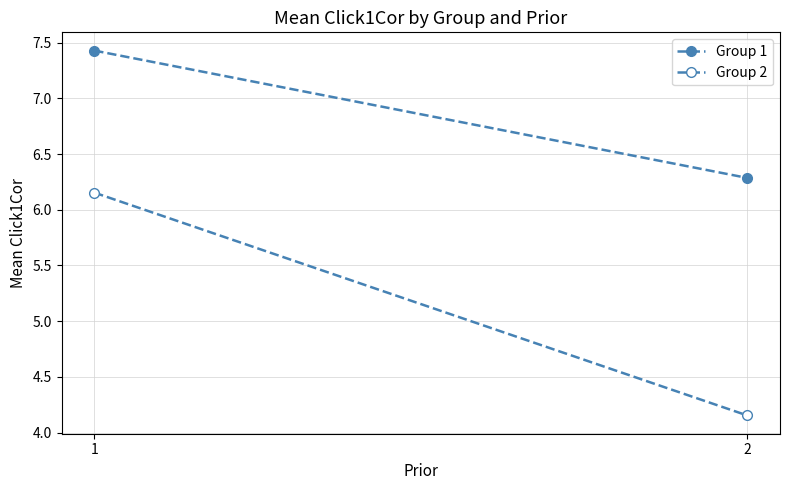

What is the difference between the maximum and minimum values in the Group 2 series?

2.0